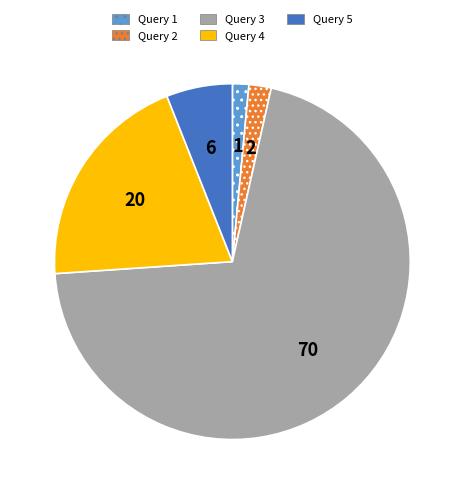

Which slice is the smallest?

Query 1